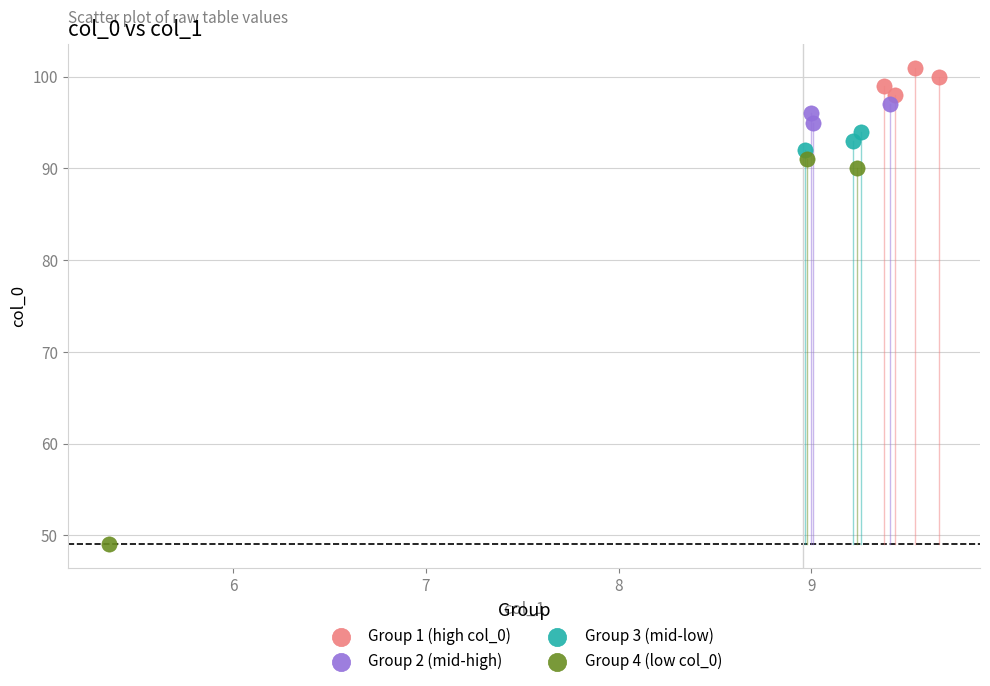

Which series reaches the maximum Y coordinate?

Group 1 (high col_0)